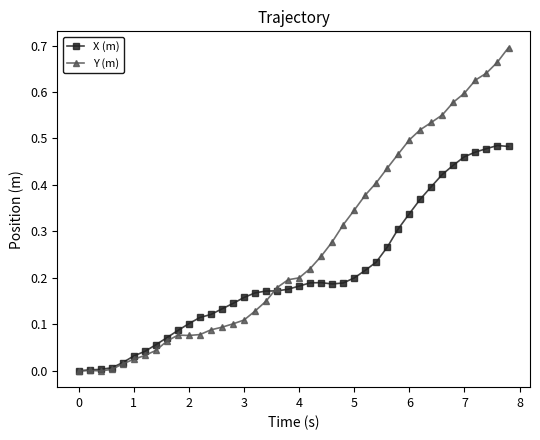

Which series has the largest total across all categories?

Y (m)